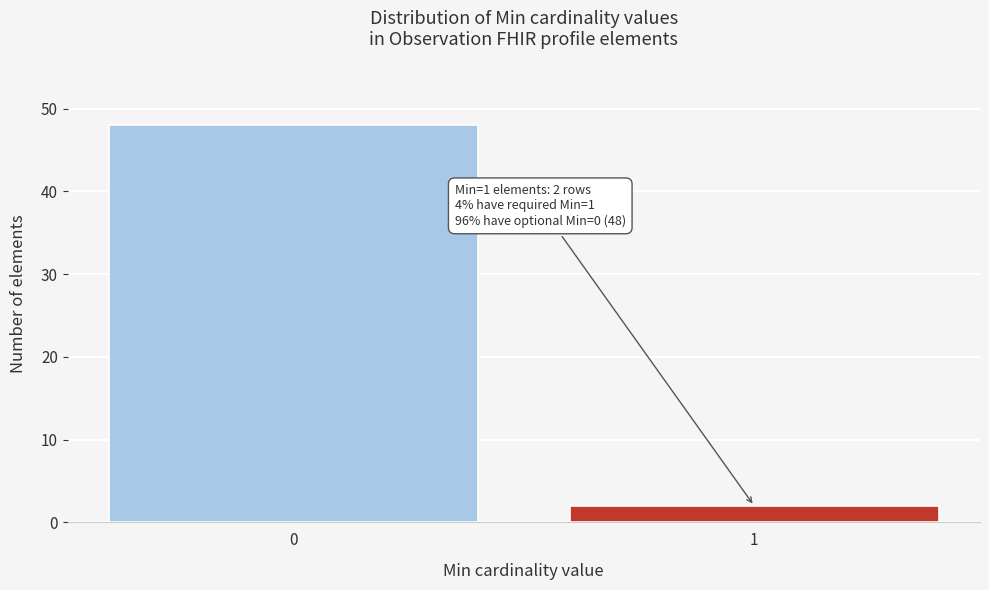

Reading left to right, extract all data points from this chart.

48	2